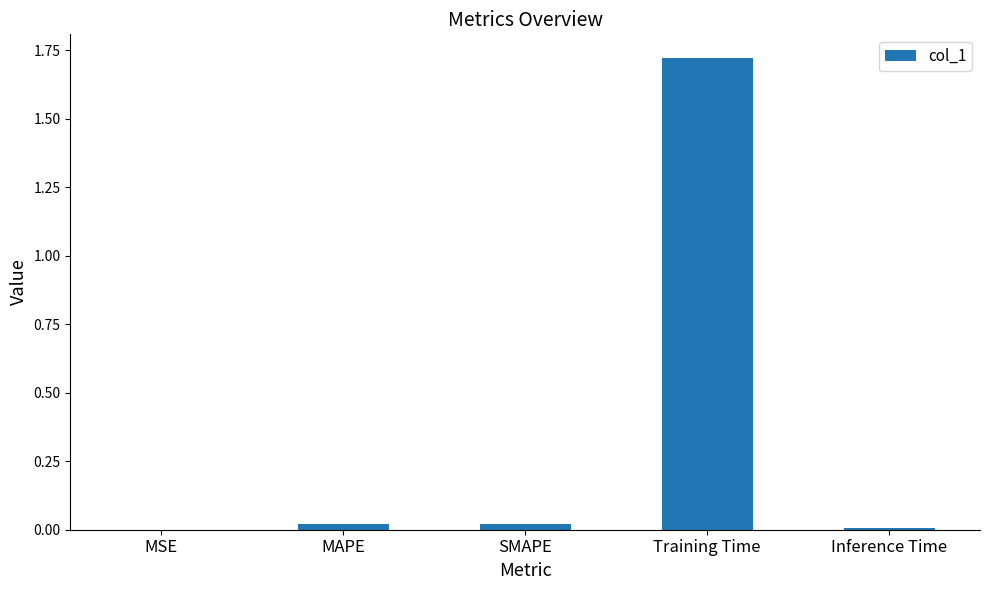

Is it true that the value at MAPE is 0.0?

True